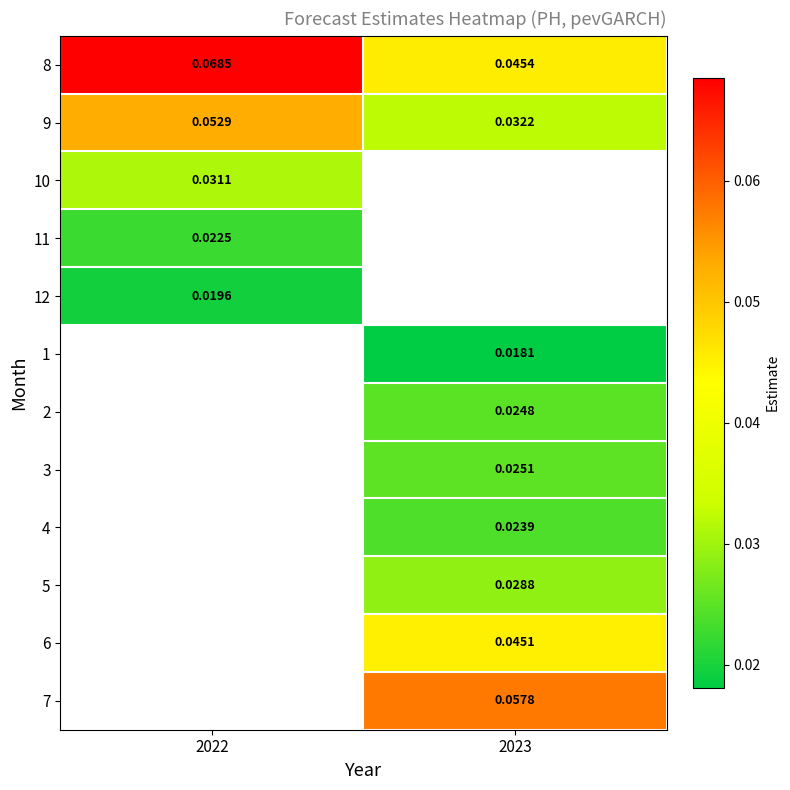

Where does the 2 series first go above 0?

2023